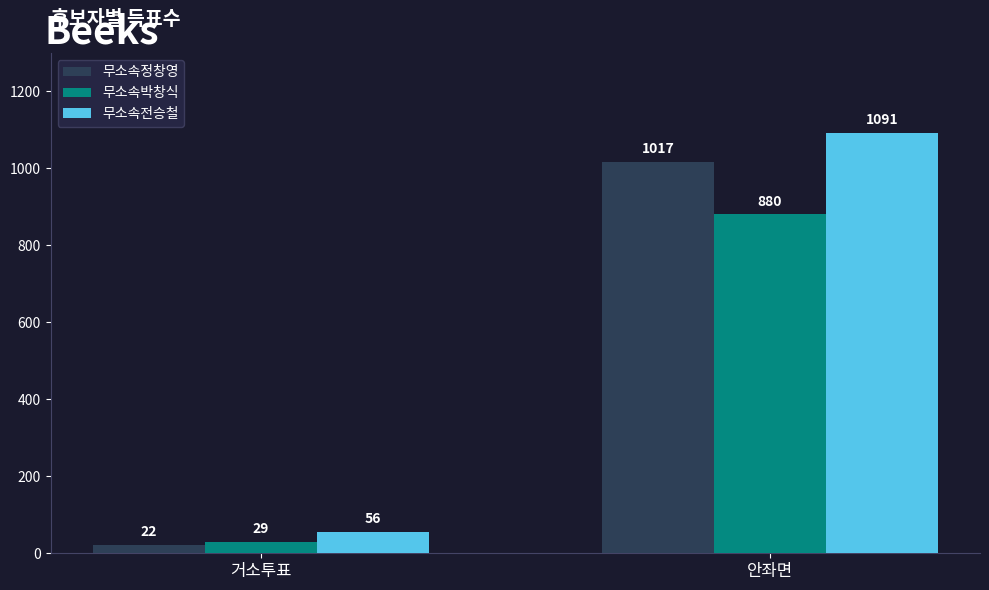

What is the difference between the maximum and minimum values in the 무소속박창식 series?

851